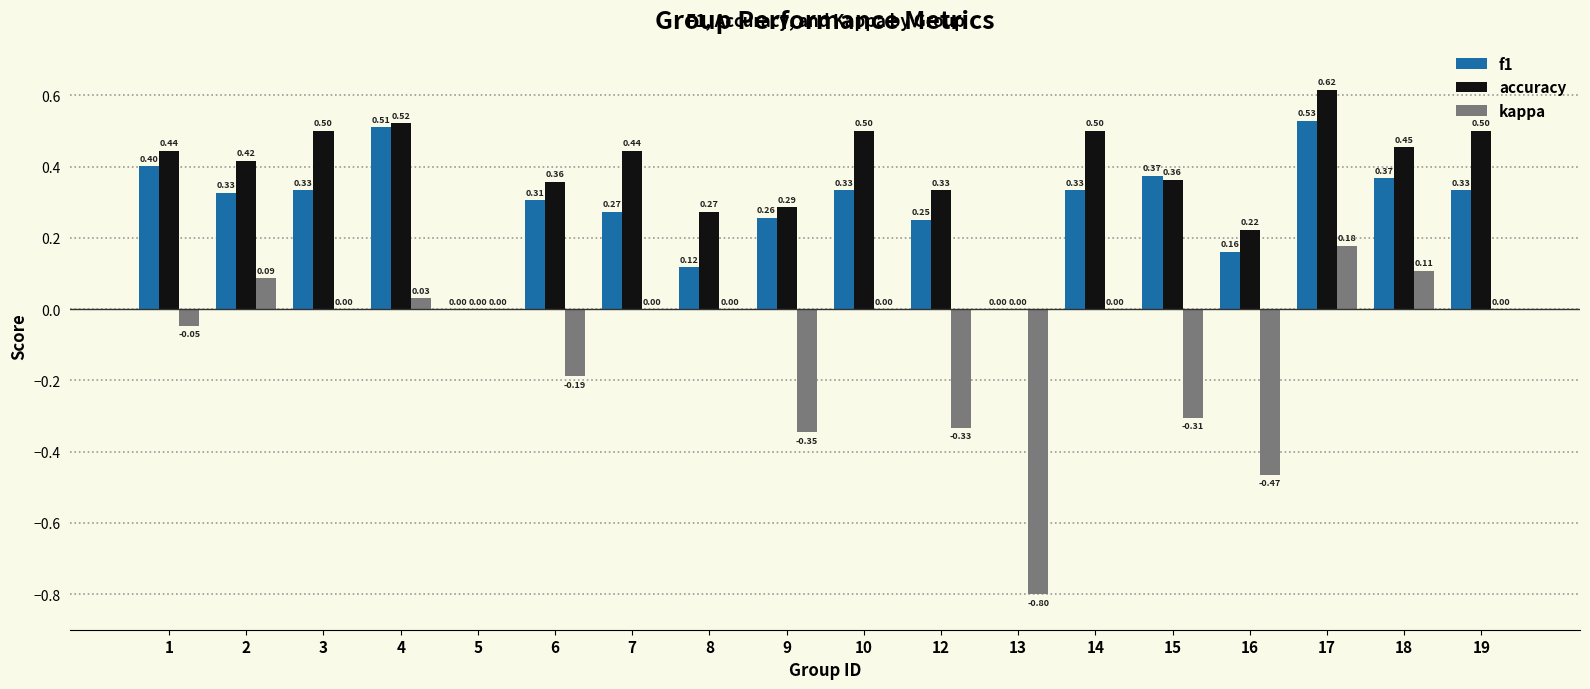

How many categories are shown in the chart?

18